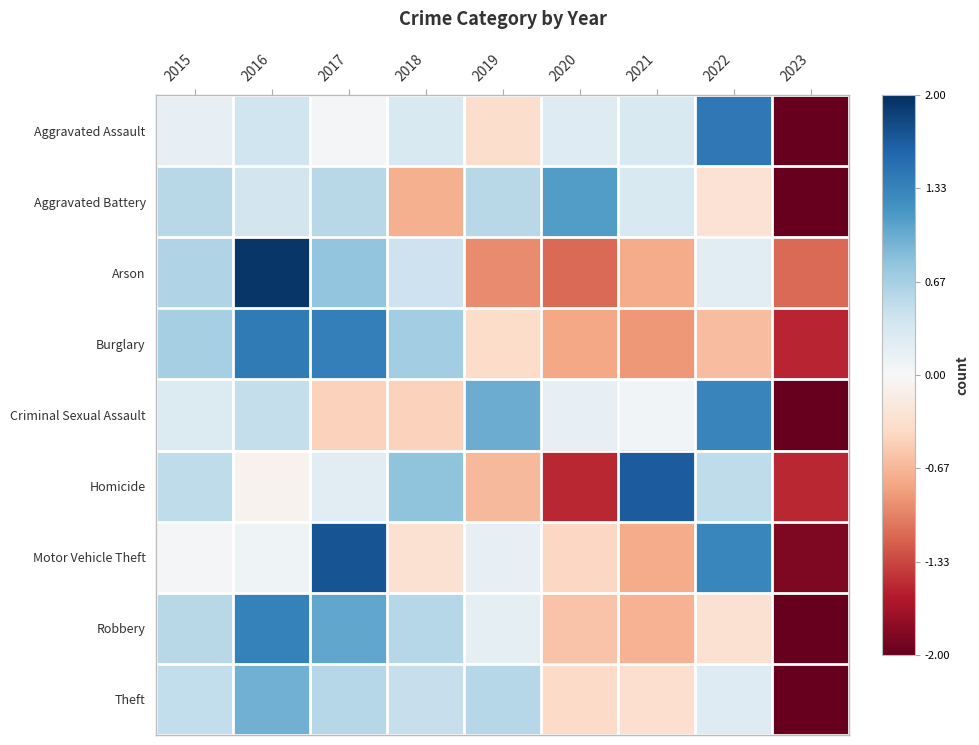

Which has a higher value, 2018 or 2015?

2018